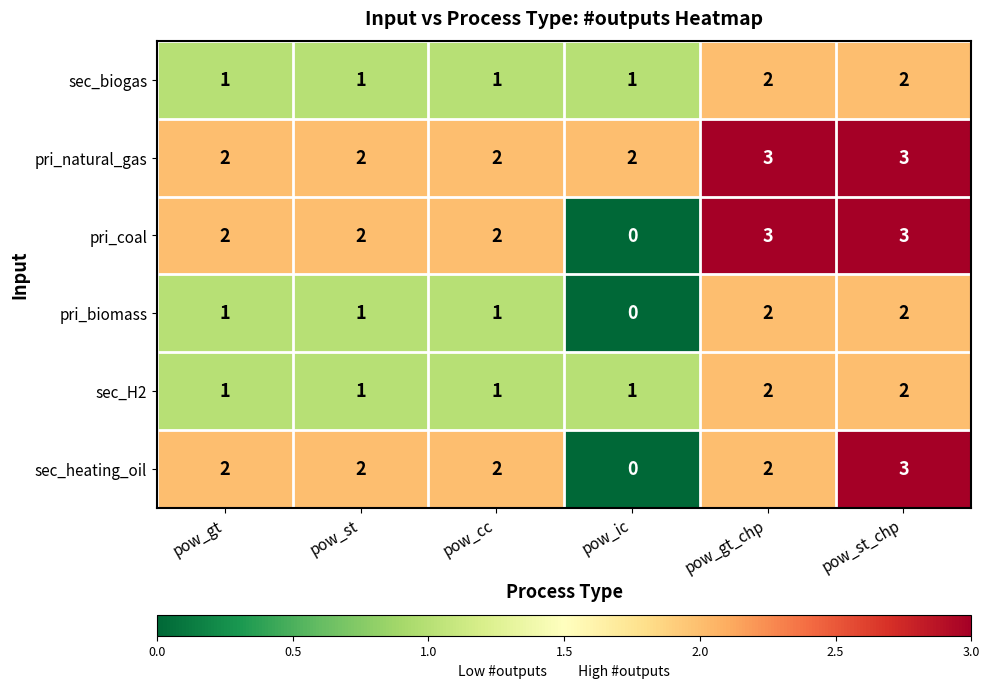

Which category has the lowest value in the sec_heating_oil series?

pow_ic